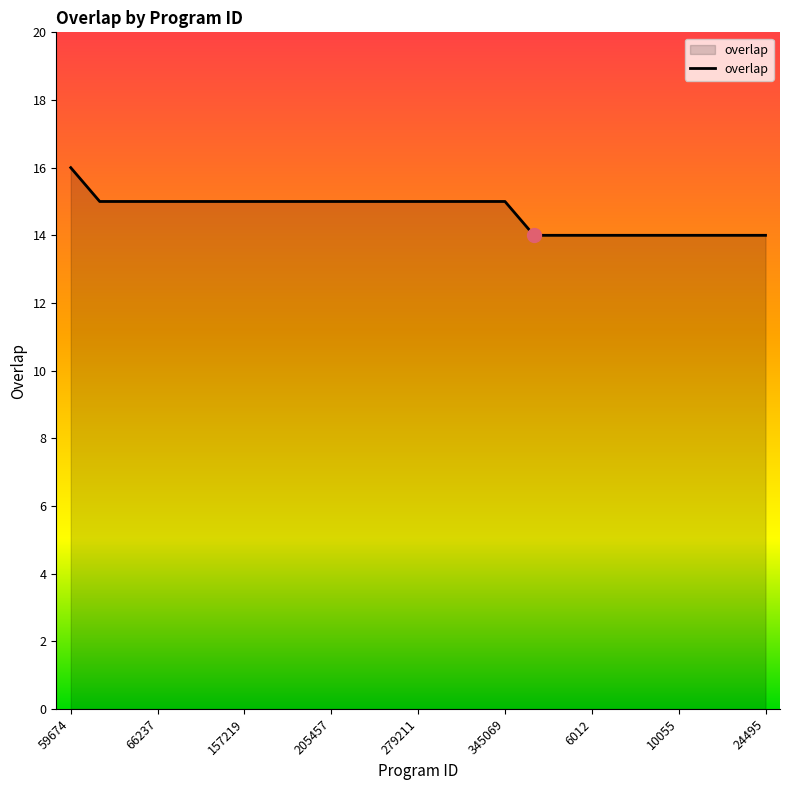

What is the minimum value shown in the chart?

14